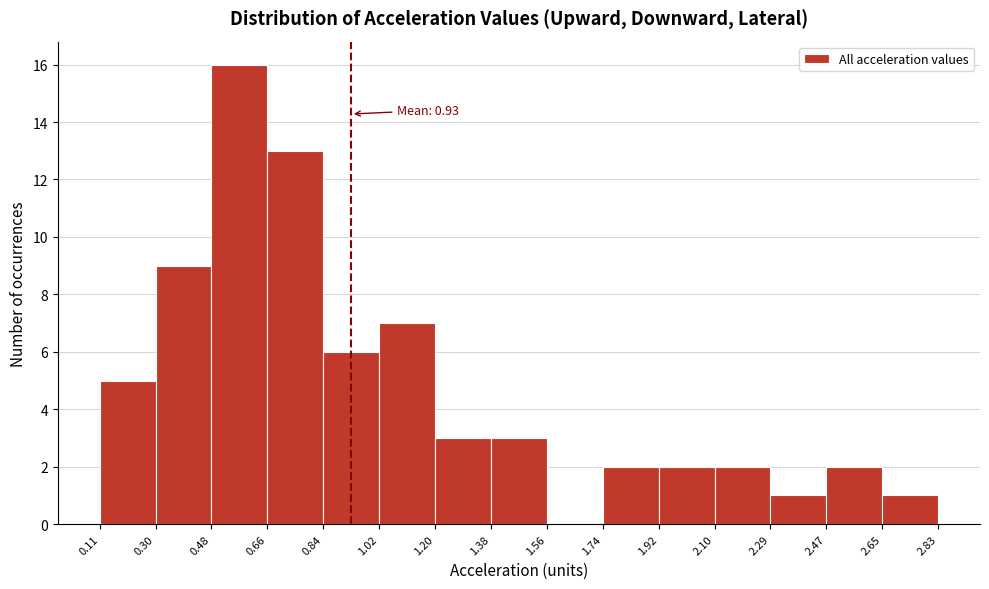

Over which range of the x-axis is the bar tallest?

0.48 to 0.66